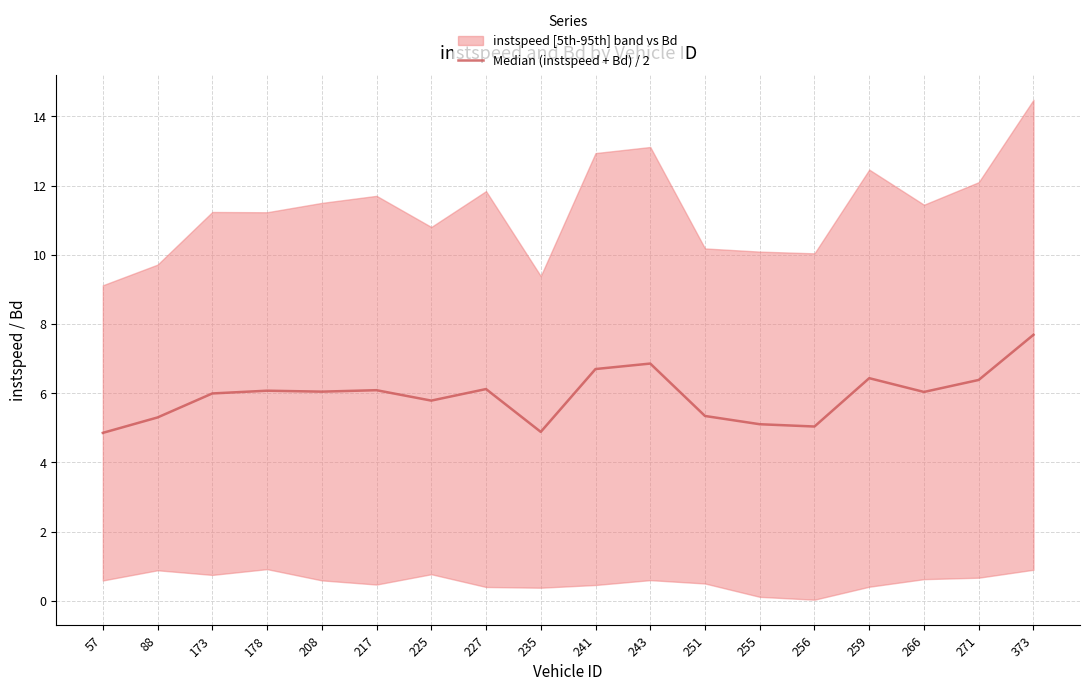

What is the value of the 6th point from the left?

6.1